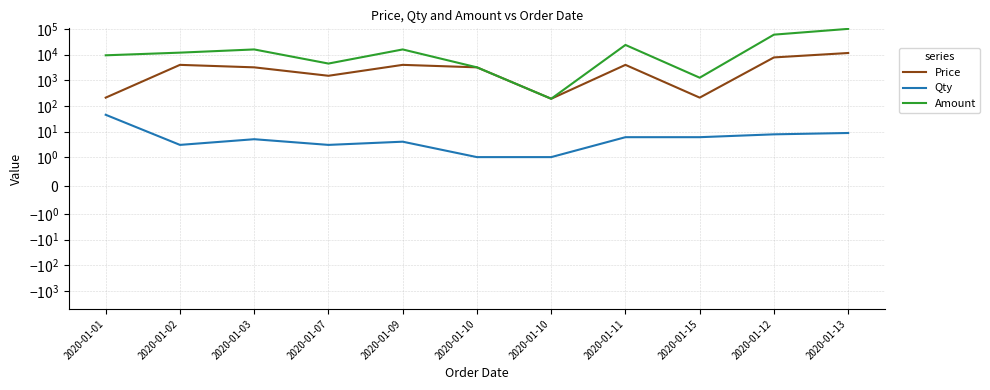

What is the greatest value displayed?

101675.0